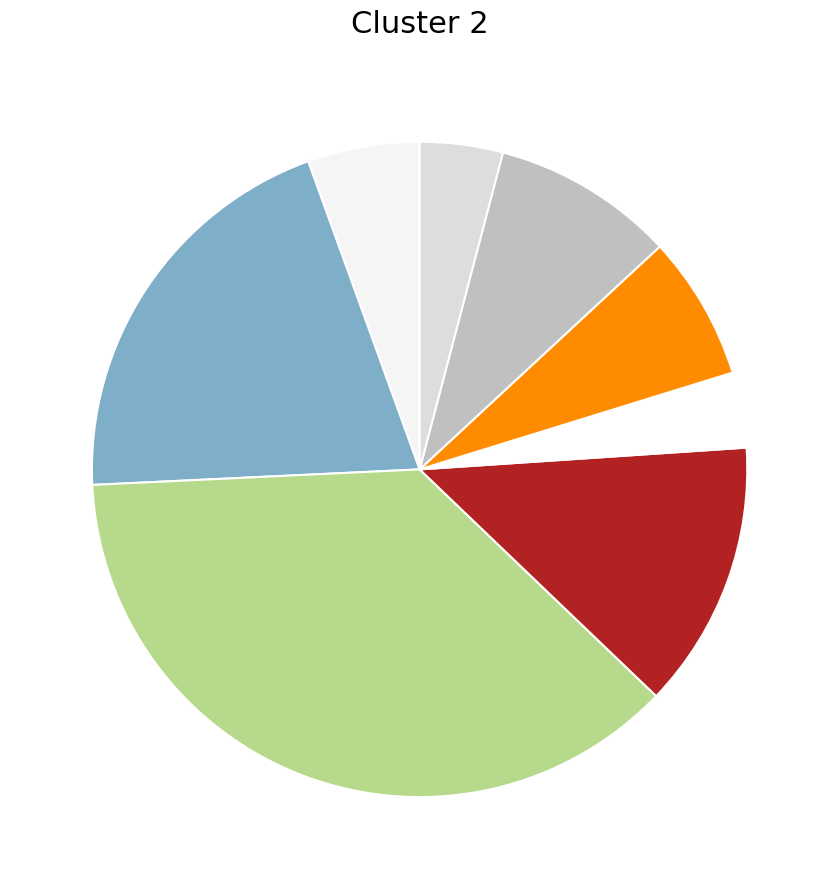

How many slices are in this pie chart?

8